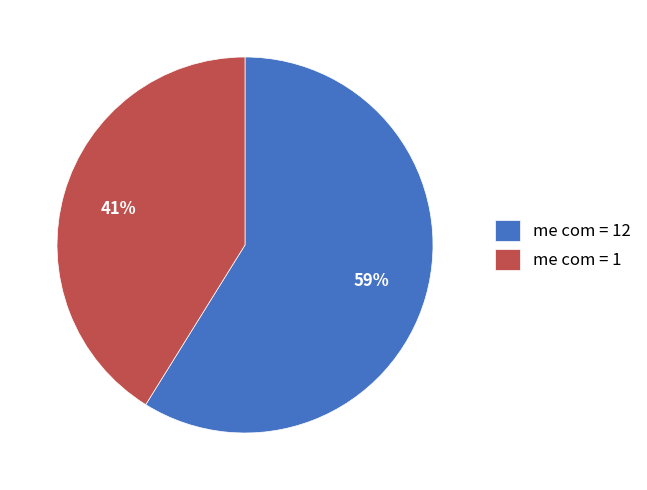

What is the largest slice in the pie chart?

me com = 12